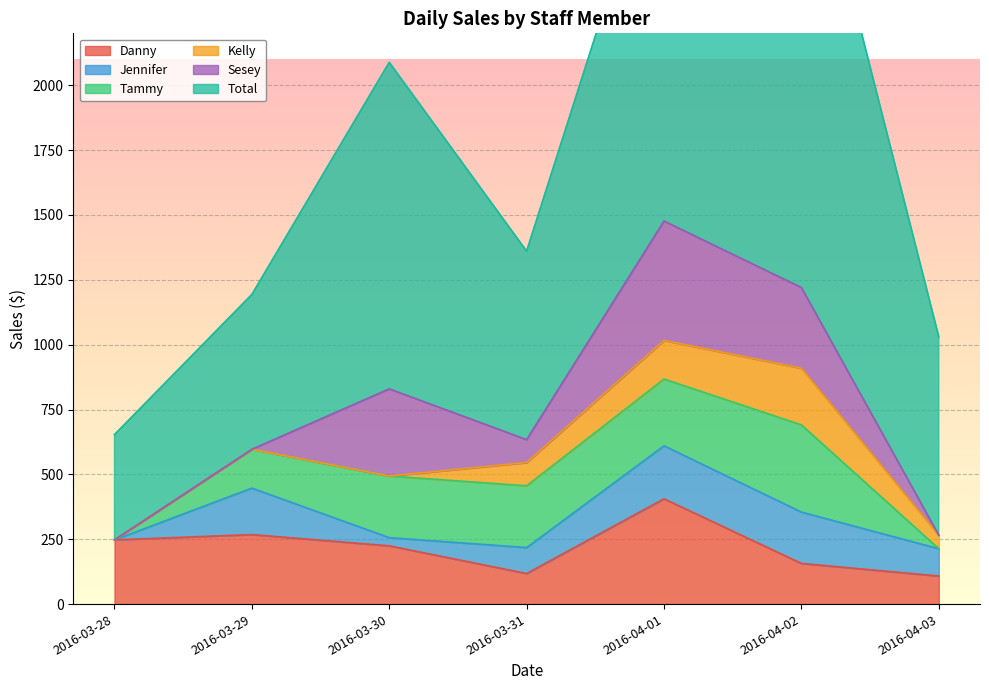

Between 2016-04-02 and 2016-04-03, which is larger?

2016-04-02